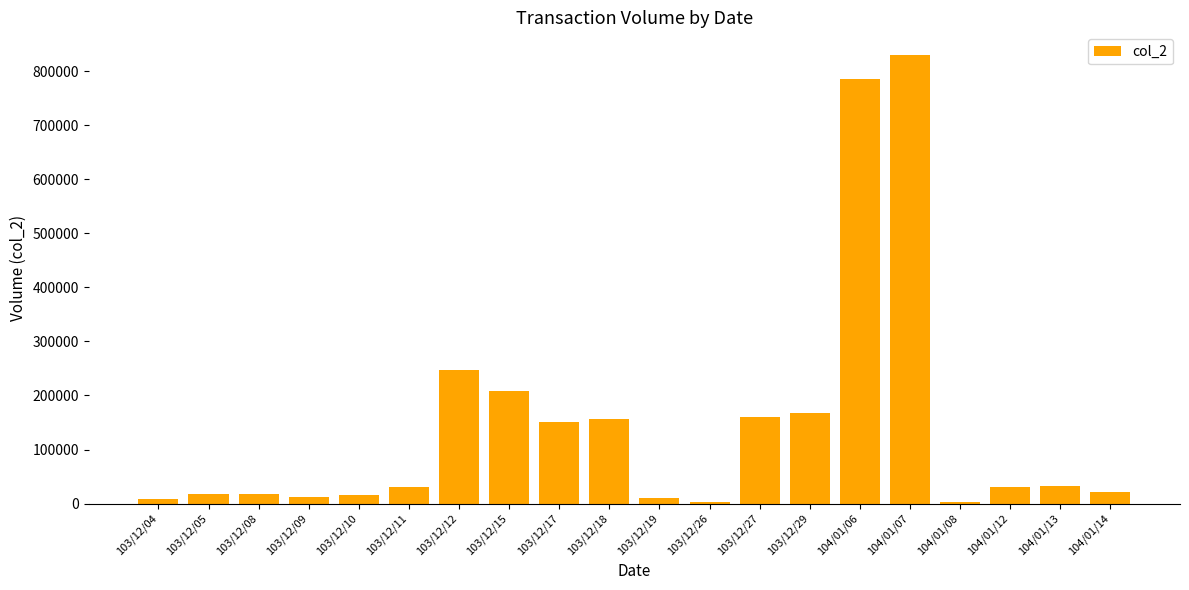

What is the average value?

145432